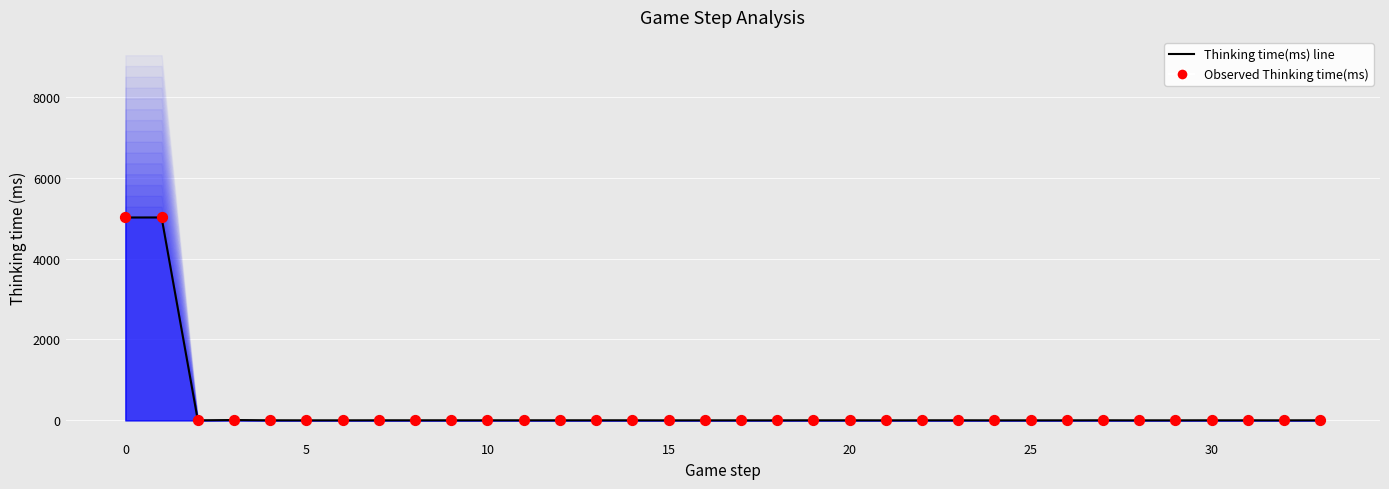

At how many categories does at least one series exceed 3699?

2